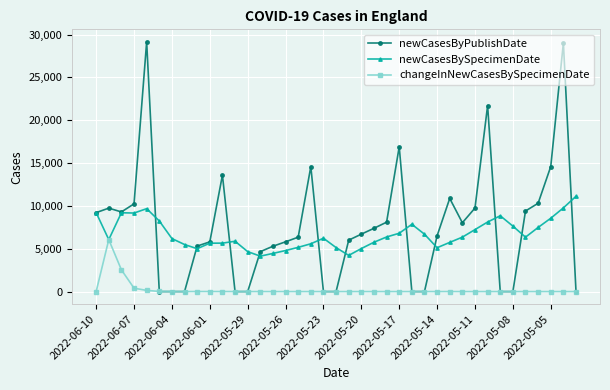

Which series has the largest total across all categories?

newCasesByPublishDate